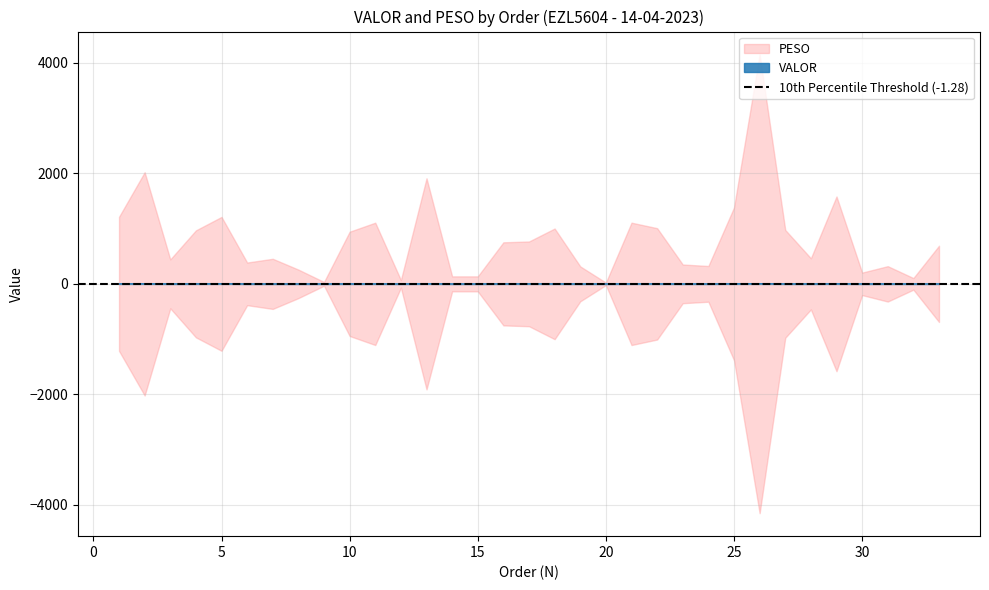

What is the difference between the values at 18 and 30?

0.7